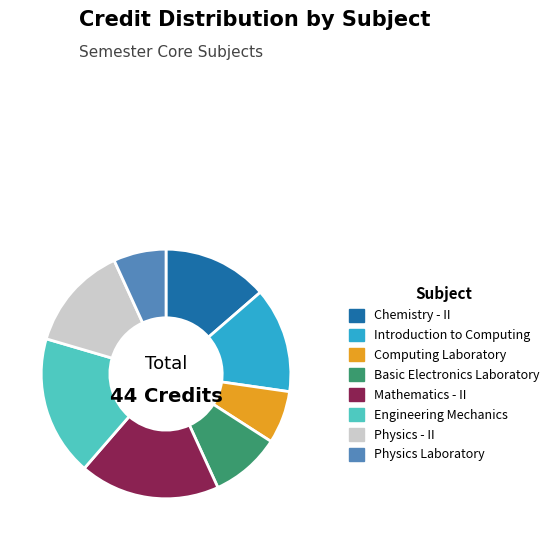

What is the ratio of the value at Mathematics - II to the value at Chemistry - II?

1.3